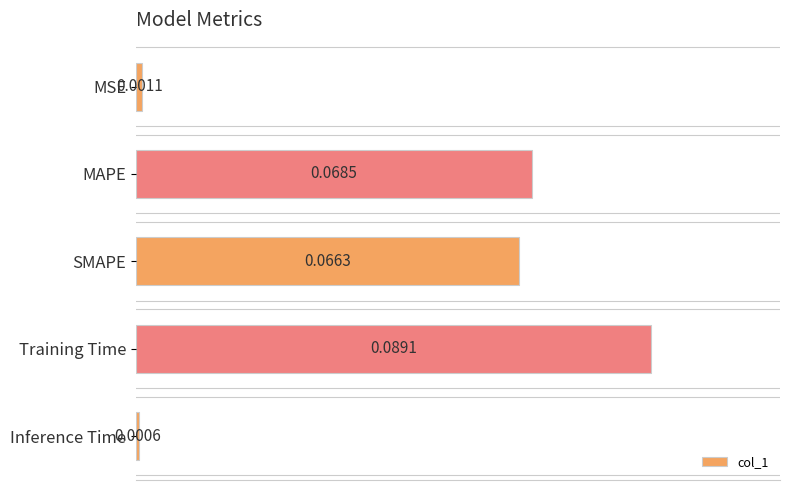

Between MAPE and SMAPE, which is larger?

MAPE